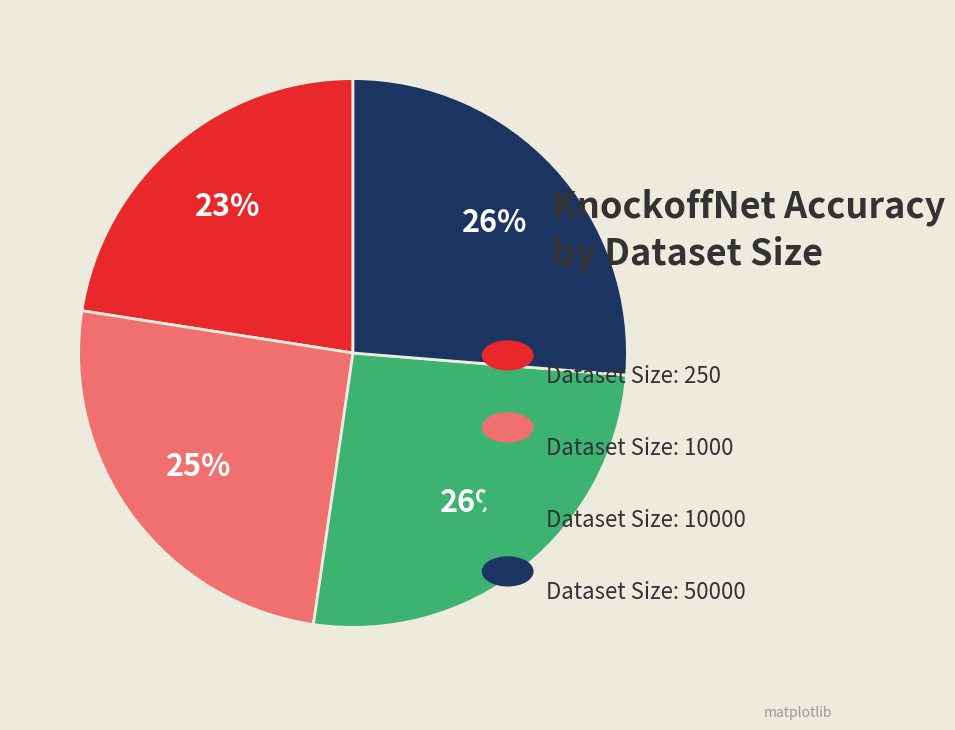

Is there a majority slice in this chart?

No